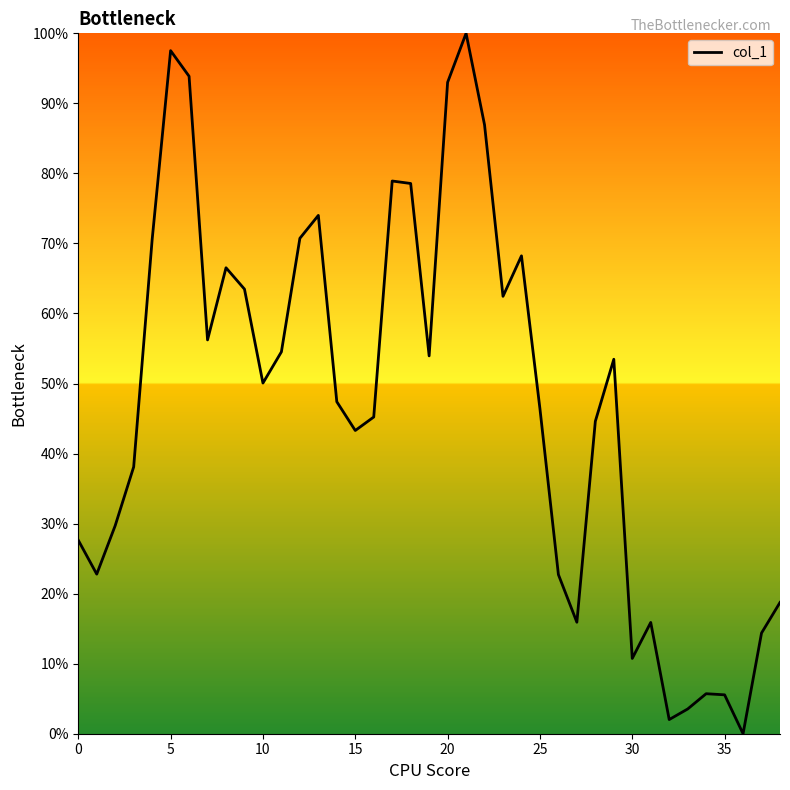

What is the difference between the maximum and minimum values?

100.0